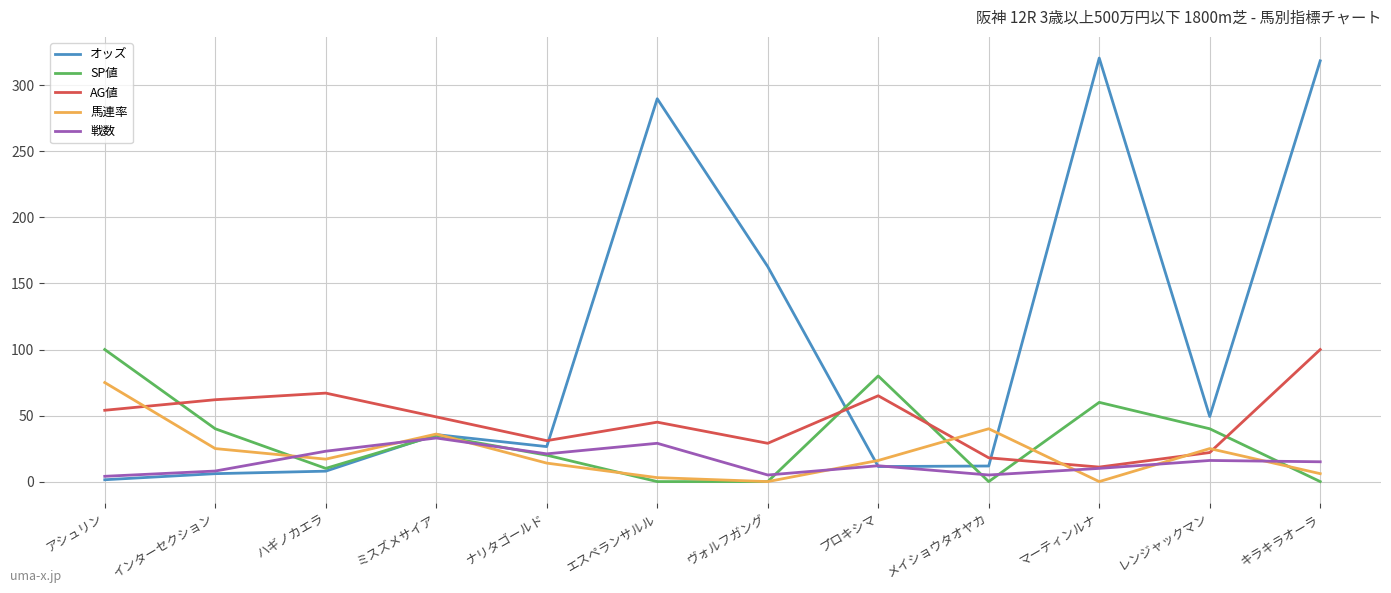

True or false: SP値 and AG値 intersect in this chart.

True